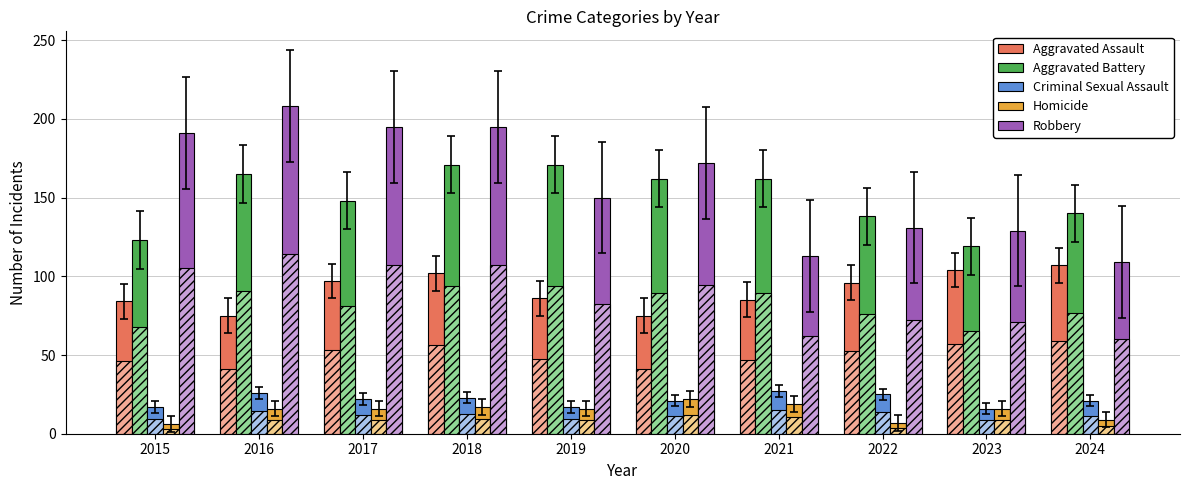

At which label does Criminal Sexual Assault reach its peak?

2021